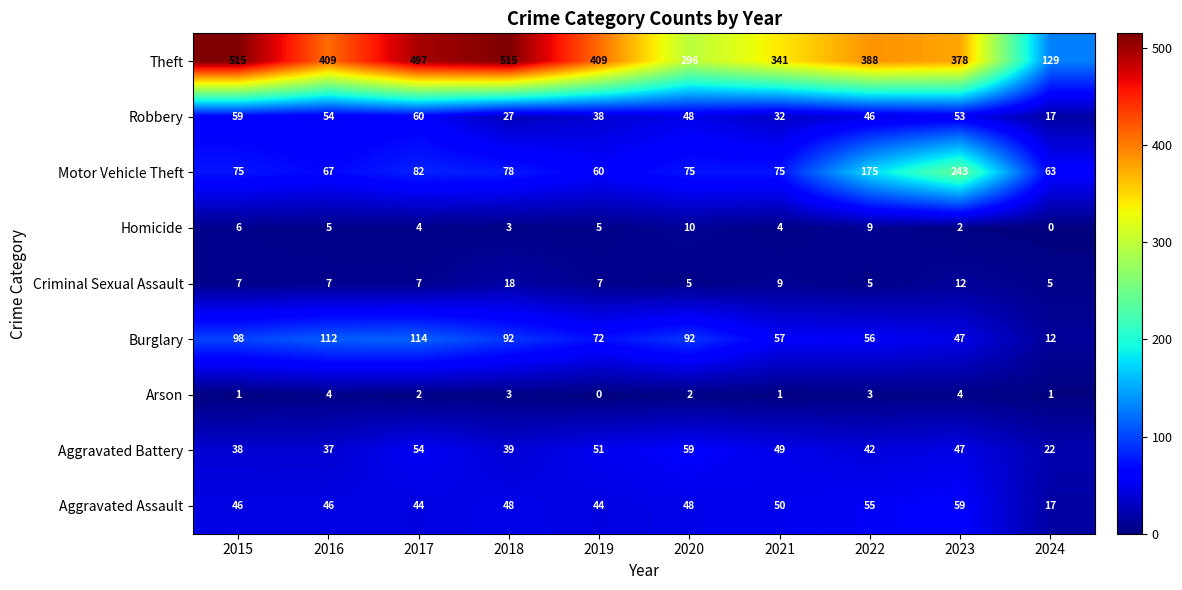

At which label is Aggravated Battery closest to 40?

2018